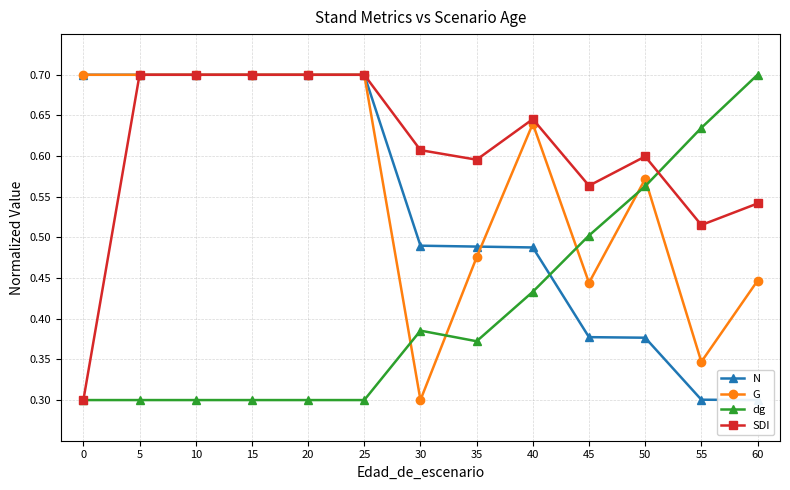

Reading right to left, list all the values displayed in this chart.

N: 60=0.3	55=0.3	50=0.4	45=0.4	40=0.5	35=0.5	30=0.5	25=0.7	20=0.7	15=0.7	10=0.7	5=0.7	0=0.7
G: 60=0.4	55=0.3	50=0.6	45=0.4	40=0.6	35=0.5	30=0.3	25=0.7	20=0.7	15=0.7	10=0.7	5=0.7	0=0.7
dg: 60=0.7	55=0.6	50=0.6	45=0.5	40=0.4	35=0.4	30=0.4	25=0.3	20=0.3	15=0.3	10=0.3	5=0.3	0=0.3
SDI: 60=0.5	55=0.5	50=0.6	45=0.6	40=0.6	35=0.6	30=0.6	25=0.7	20=0.7	15=0.7	10=0.7	5=0.7	0=0.3